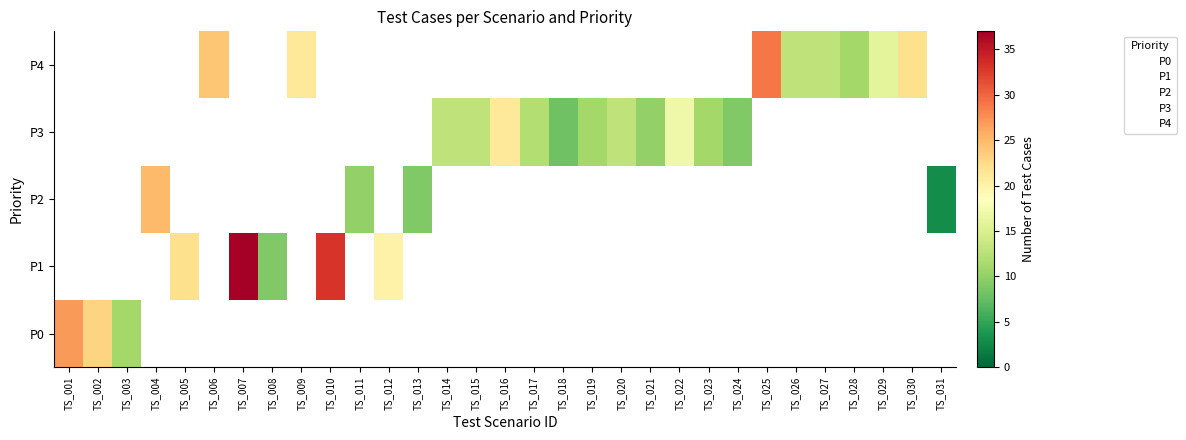

The value of P2 at TS_014 is 13. True or false?

False